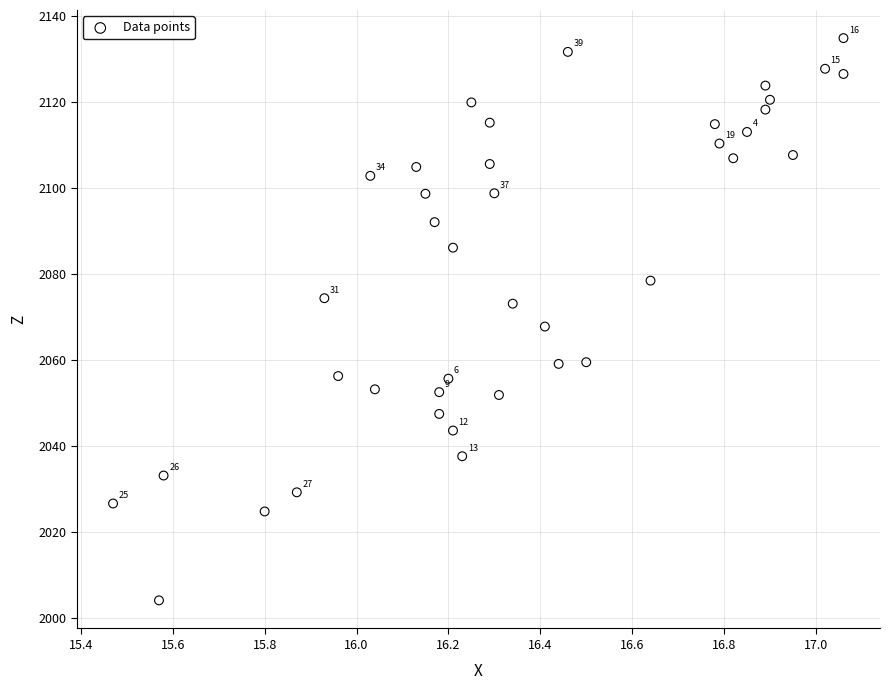

What is the range of X values (max minus min)?

1.6